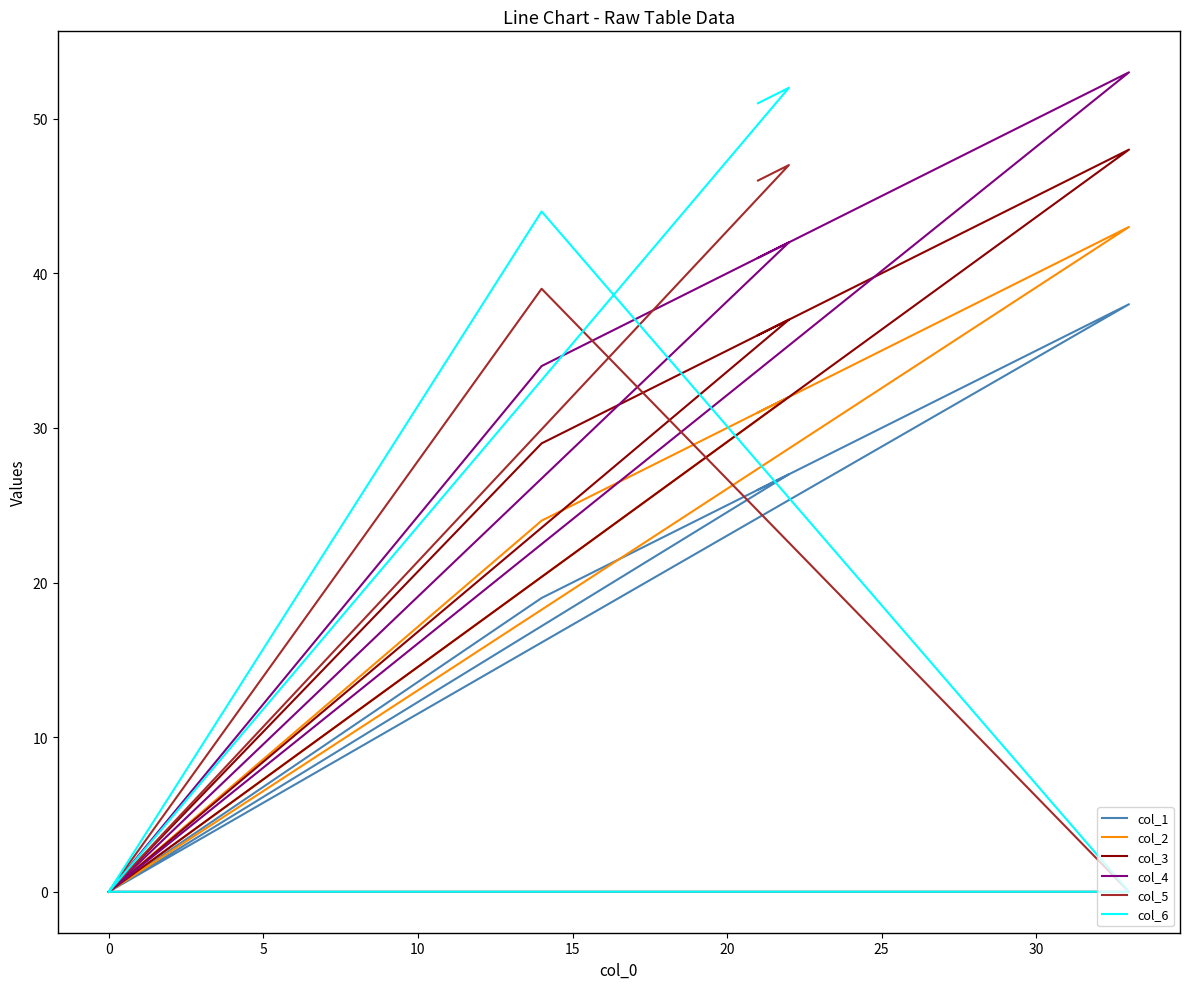

Is the value of col_6 at 0 greater than the value of col_1 at 0?

No